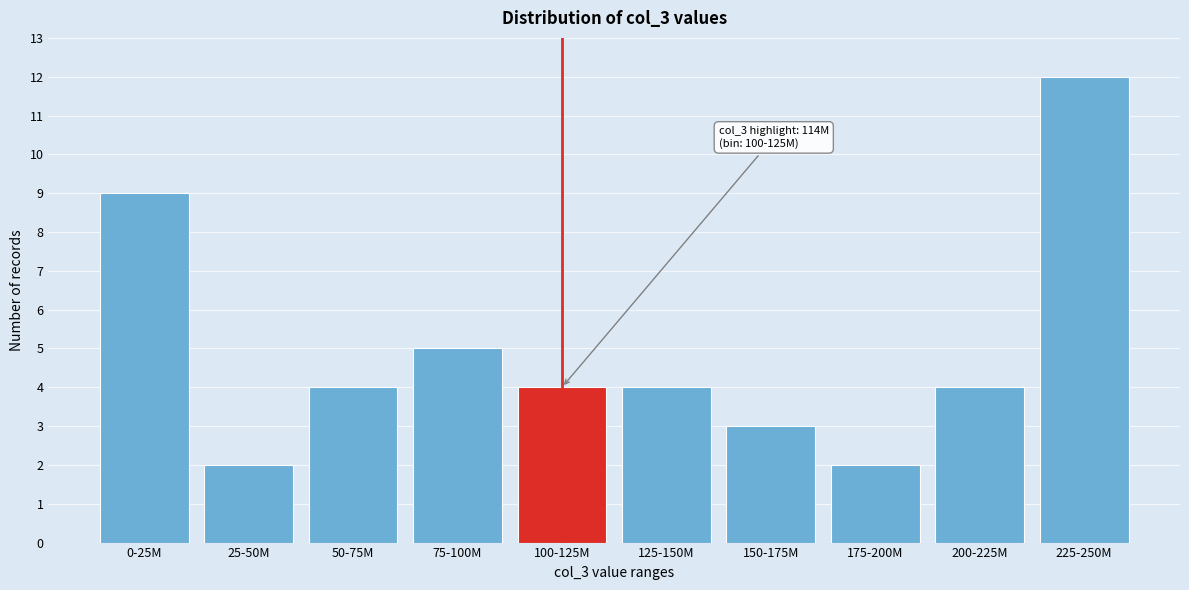

Reading left to right, extract all data points from this chart.

9	2	4	5	4	4	3	2	4	12